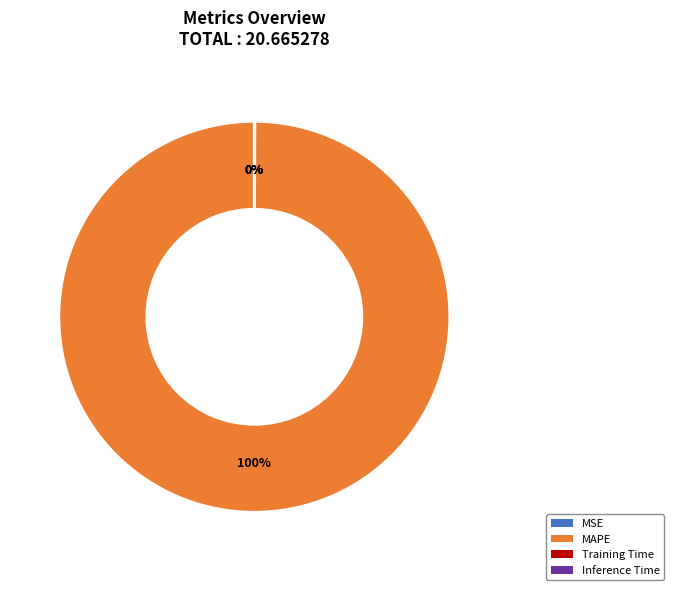

True or false: MAPE accounts for 100% of the total.

True